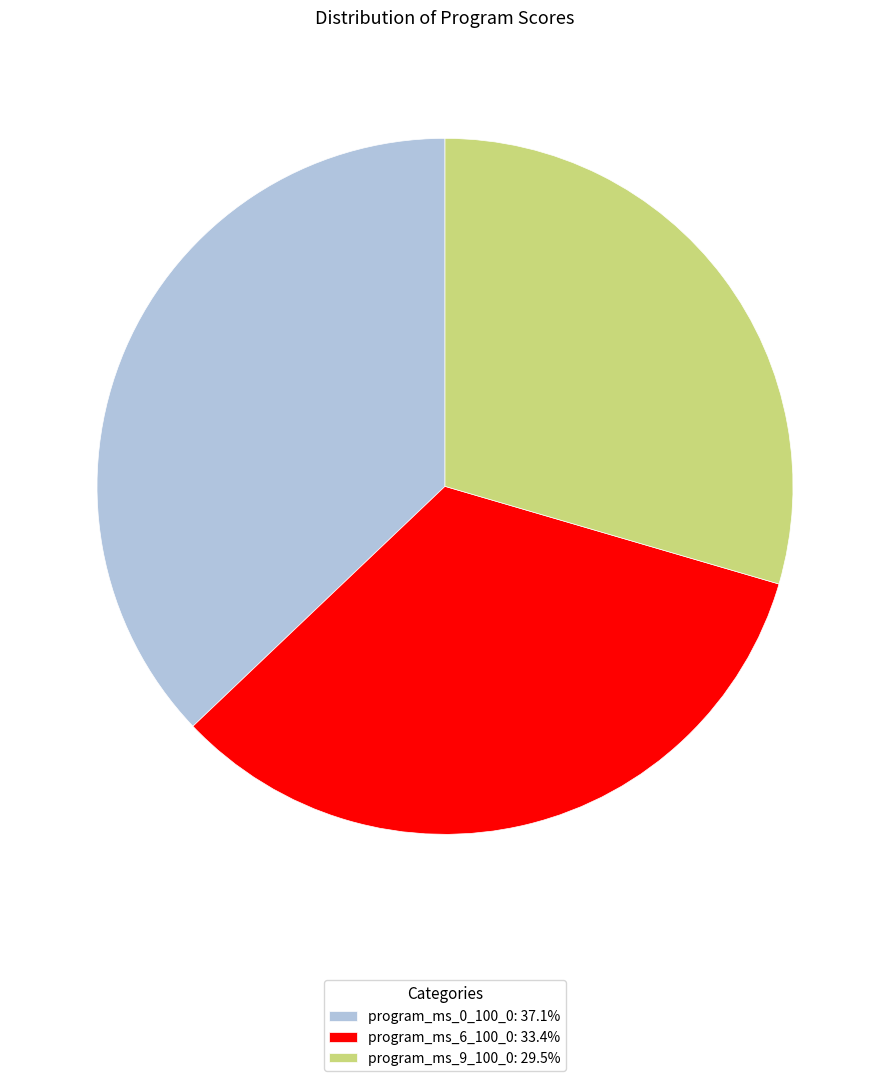

Is it true that program_ms_0_100_0 is 48% of the pie?

False